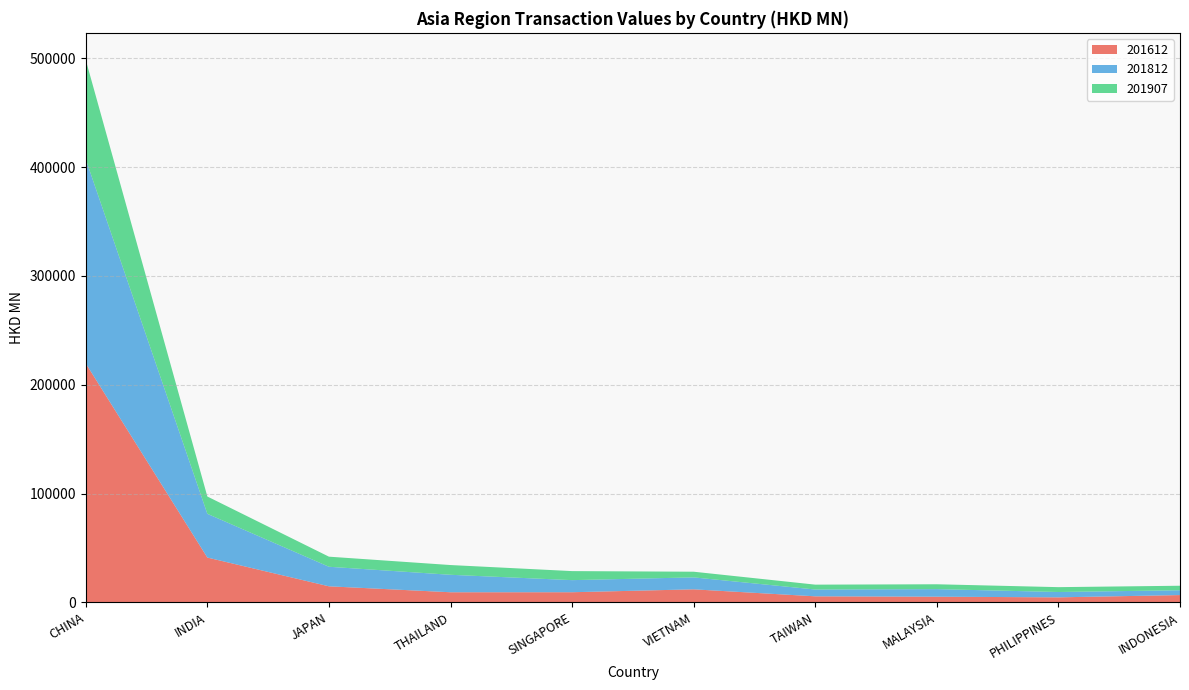

Reading right to left, list all the values displayed in this chart.

201612: 6739.4	4642.1	5244.7	5585.7	12008.0	9346.0	9323.4	14788.9	41203.6	219540.8
201812: 4421.2	4913.6	6948.2	6254.8	10980.1	11111.8	16049.7	17960.5	40185.7	187619.3
201907: 4147.5	4455.7	4466.6	4474.9	5208.6	8299.4	8952.5	9269.1	15910.0	91234.8